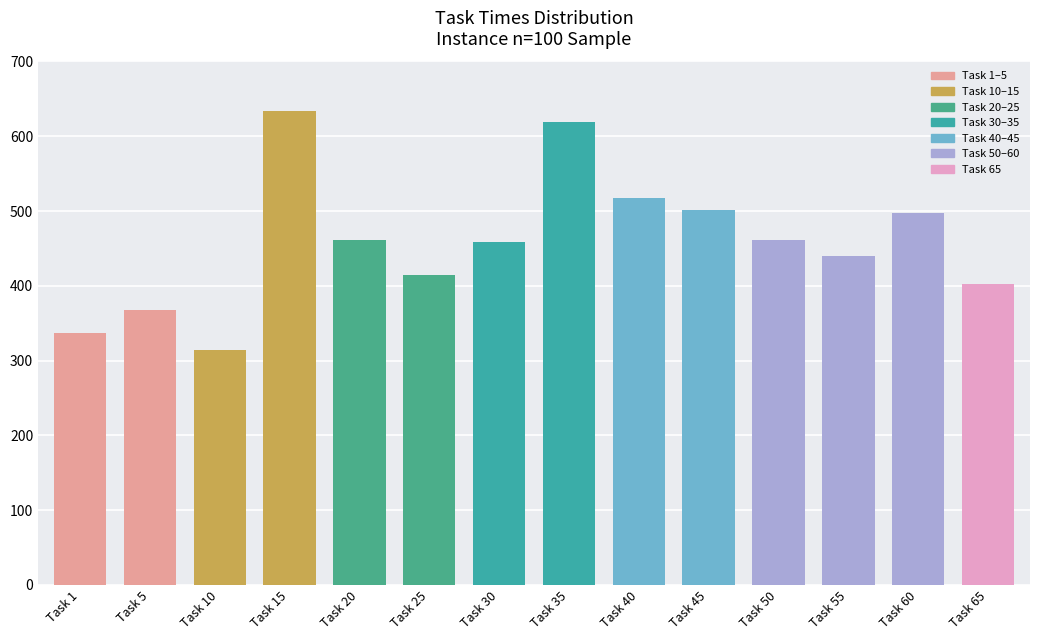

What is the value of the 12th bar from the left?

440